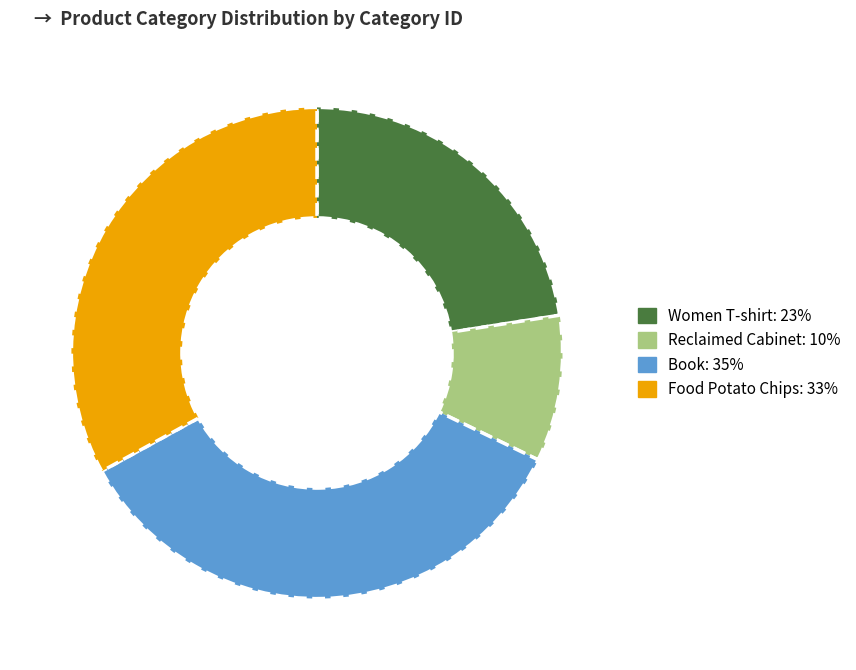

Is there any slice that represents more than half of the pie?

No